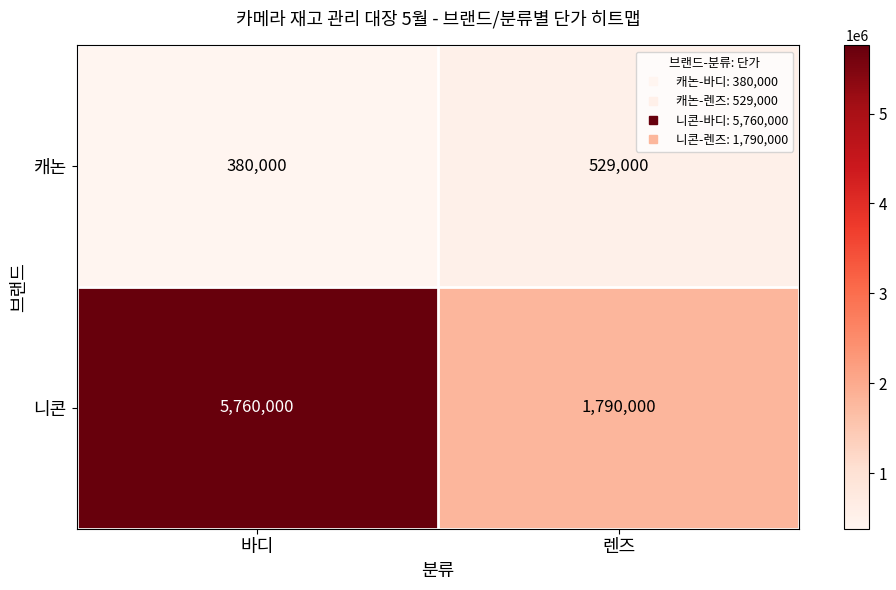

Which series changed the most between 바디 and 렌즈?

니콘